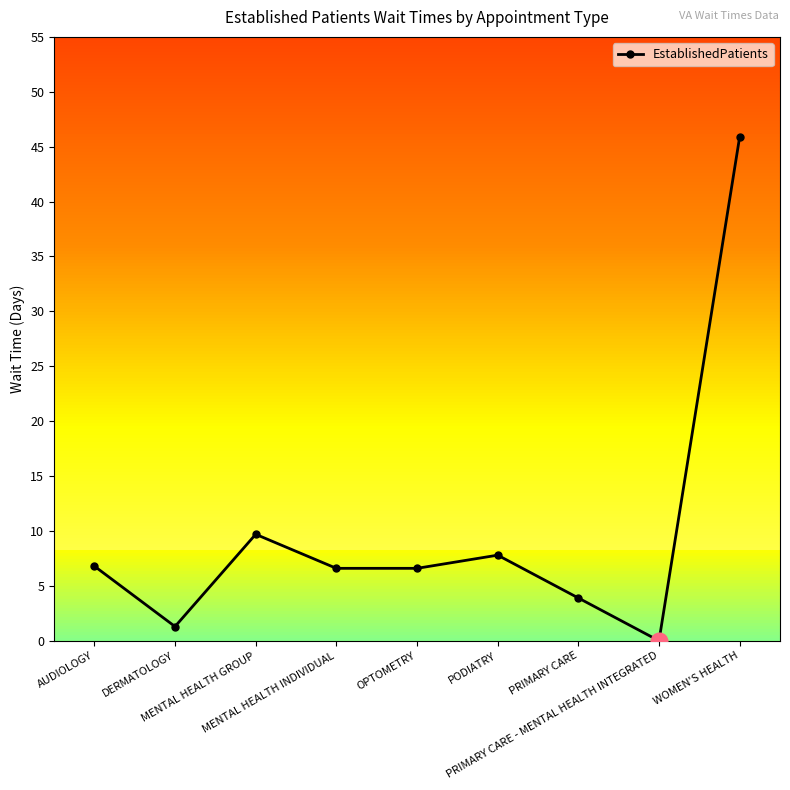

What is the maximum value shown in the chart?

45.9